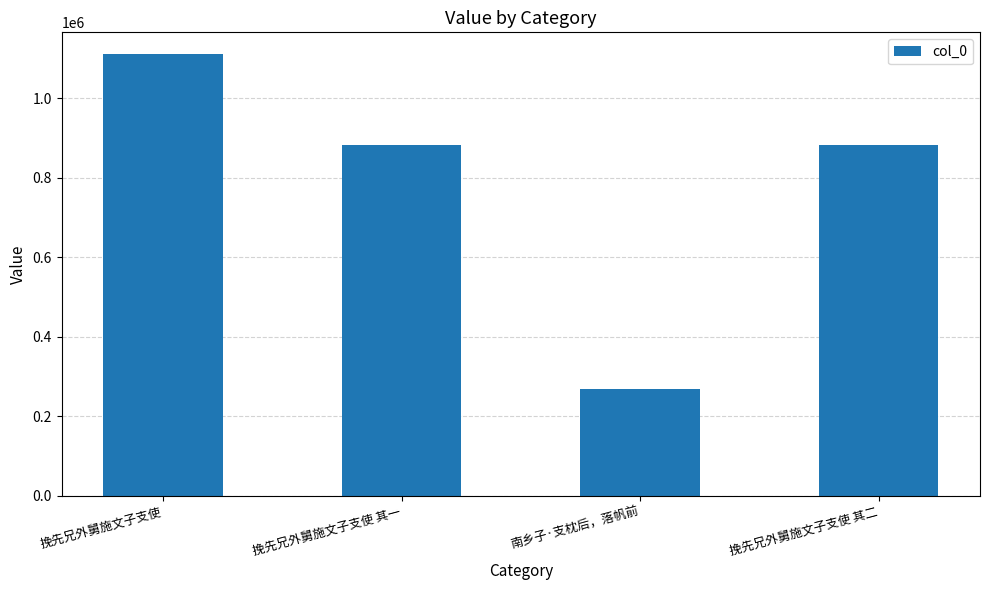

What is the label of the 3rd bar from the right?

挽先兄外舅施文子支使 其一